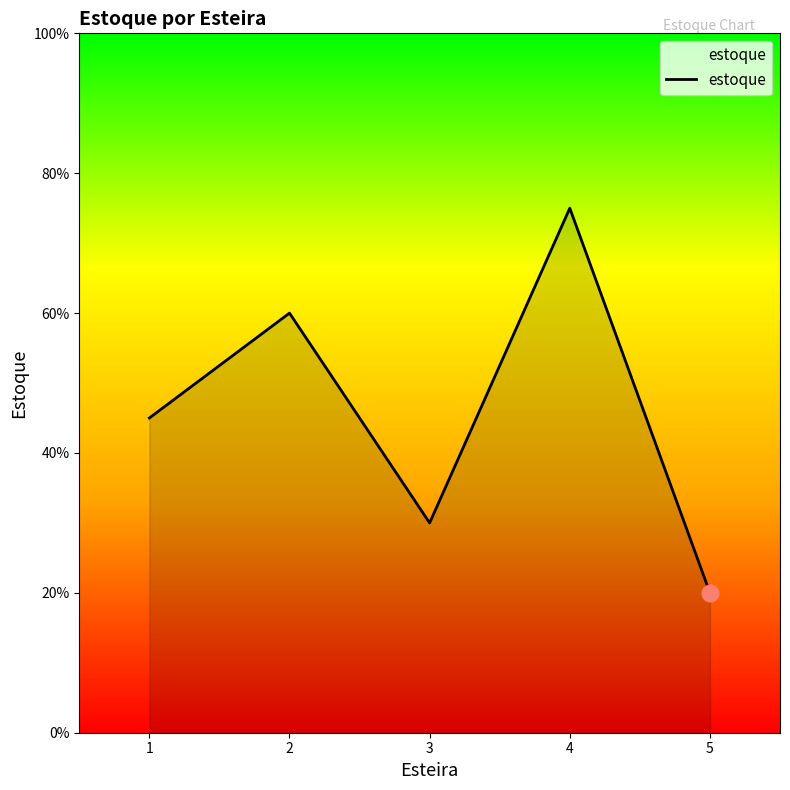

What is the change in value from 2 to 3?

-30